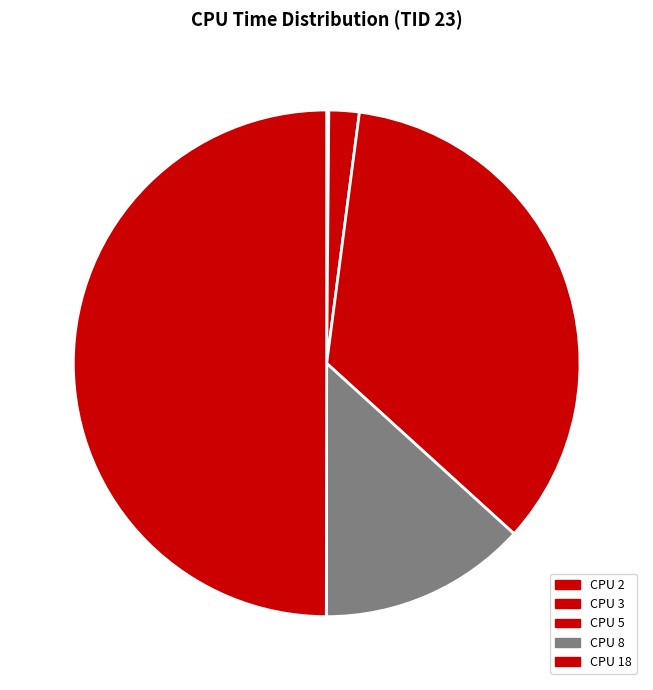

Combined, what portion of the pie is CPU 8 and CPU 18?

63.3%